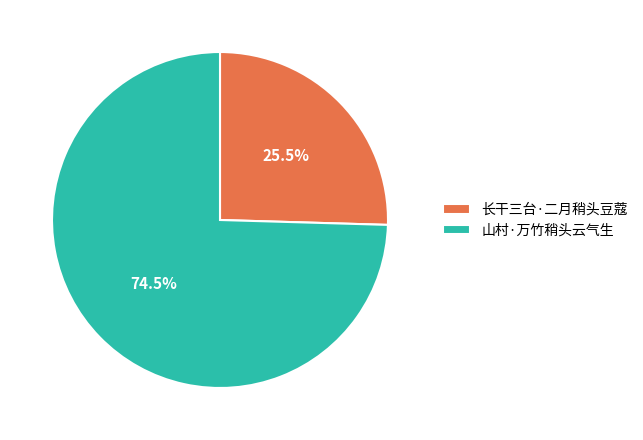

Combined, do 山村·万竹稍头云气生 and 长干三台·二月稍头豆蔻 account for over 50%?

Yes